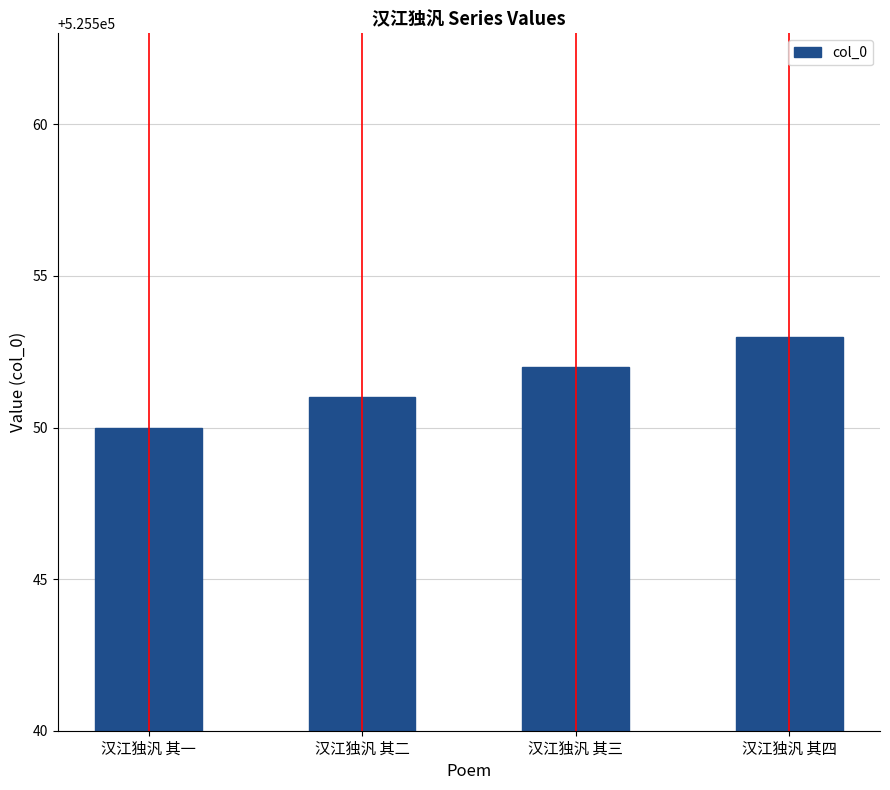

List the labels in order of value, smallest first.

汉江独汎 其一, 汉江独汎 其二, 汉江独汎 其三, 汉江独汎 其四